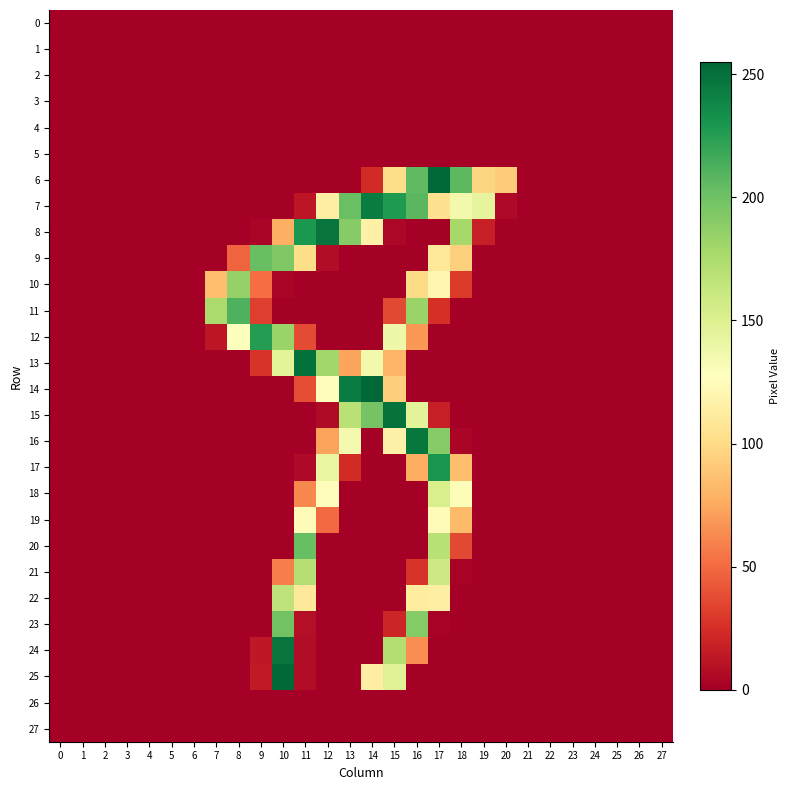

Which has a higher value, 19 or 21?

19